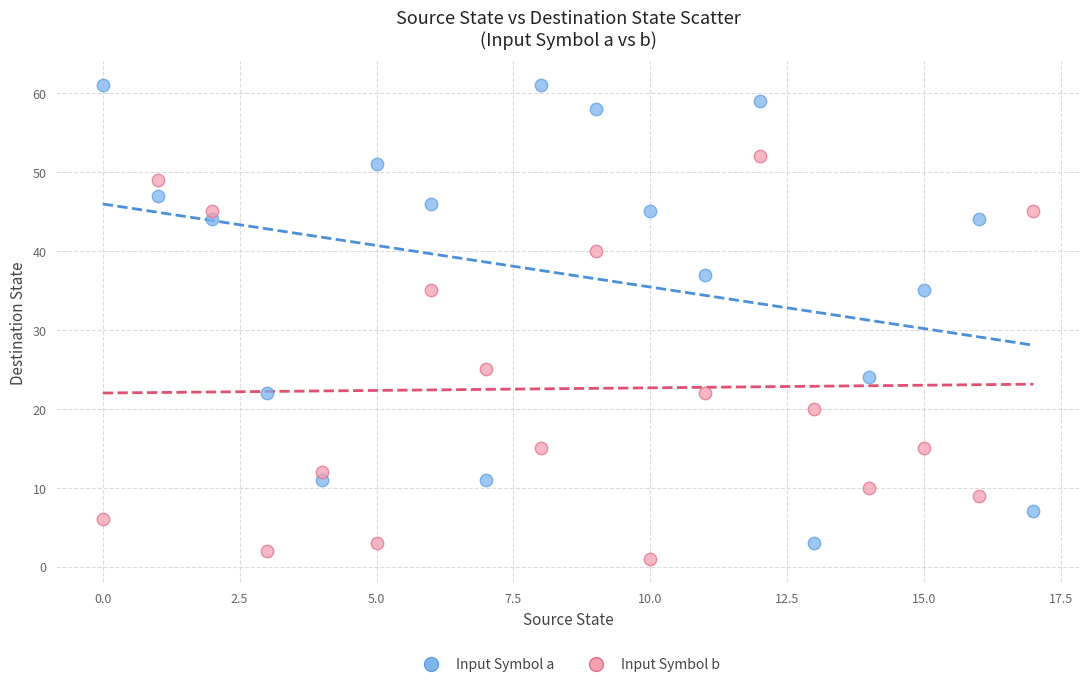

Which series contains the highest Y value?

Input Symbol a